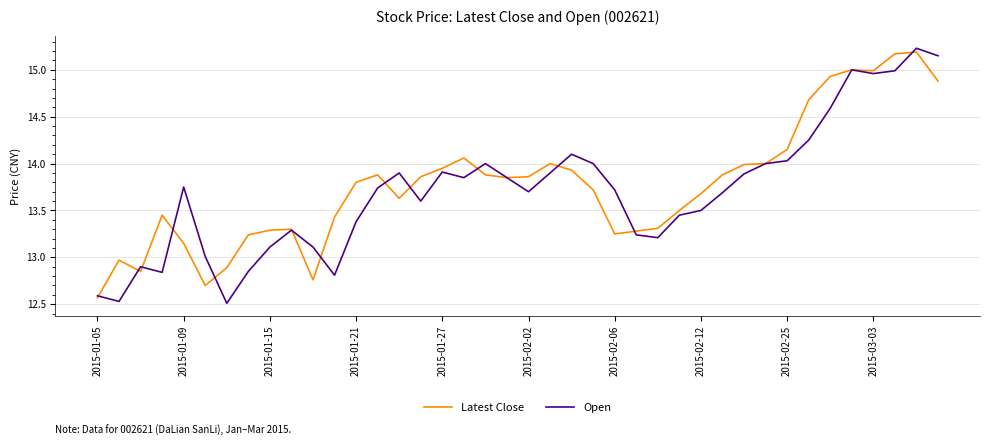

Which series has the largest range (max minus min)?

Open